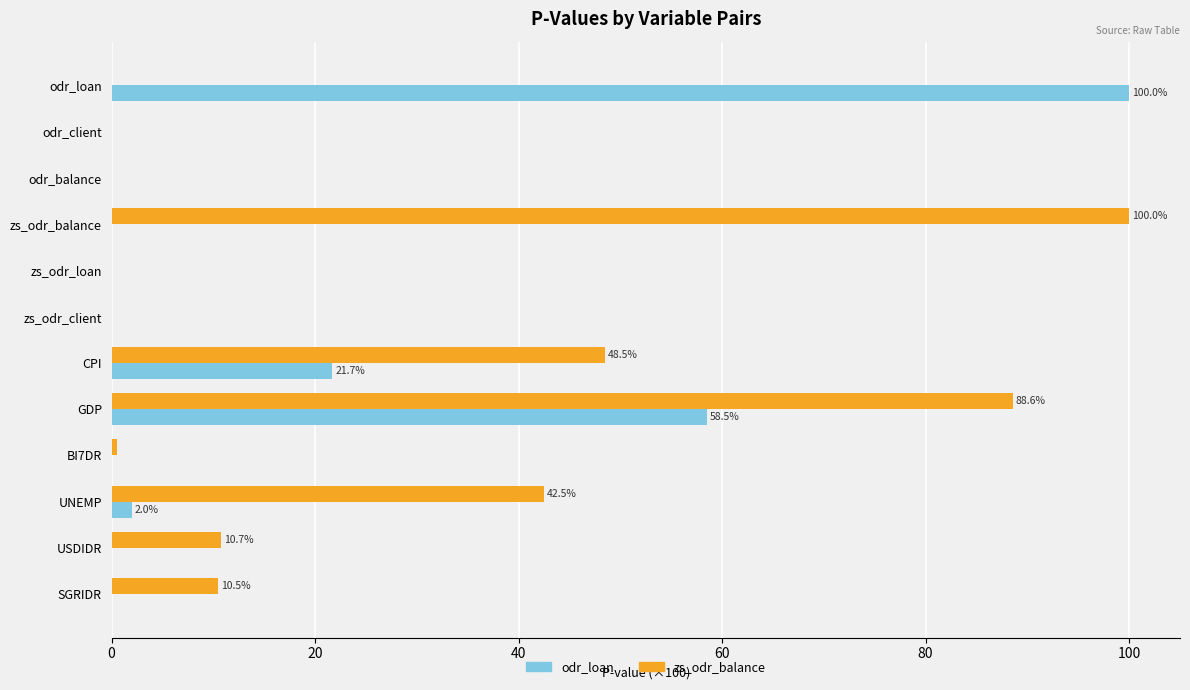

True or false: zs_odr_balance has a value of -51.5 at odr_balance.

False